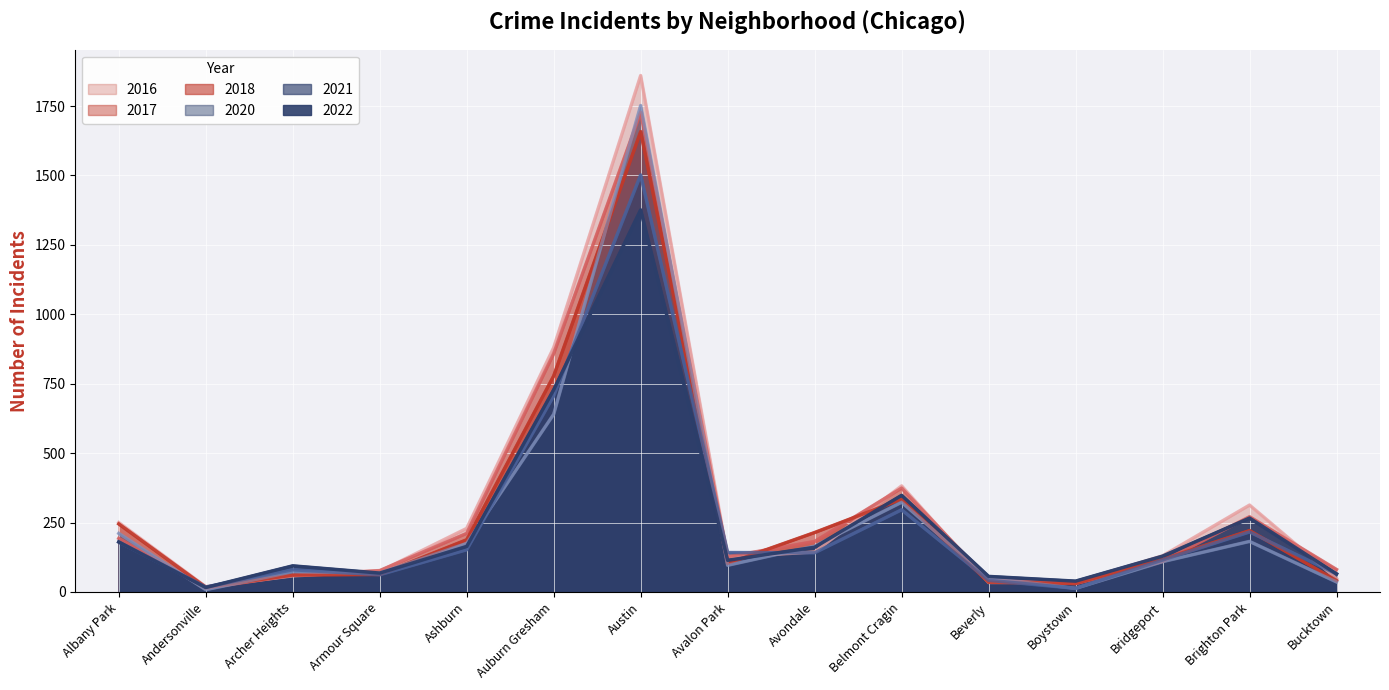

What is the label of the 7th point from the left?

Austin